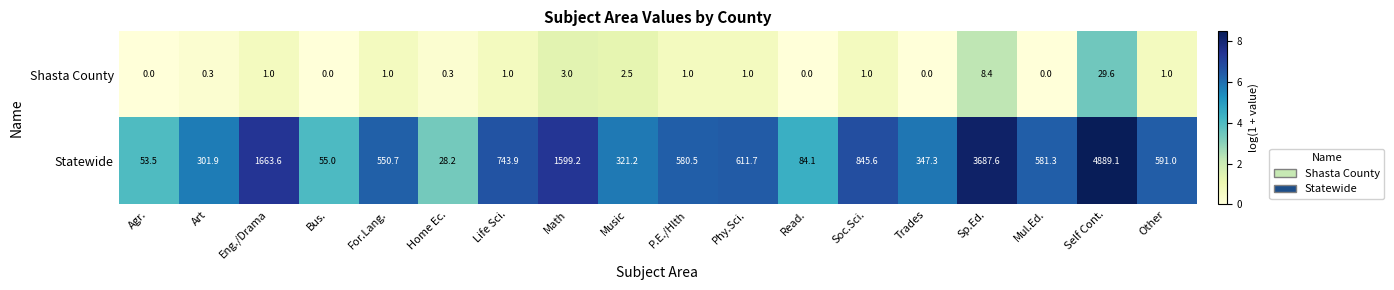

What is the highest value of the Statewide series?

4889.1